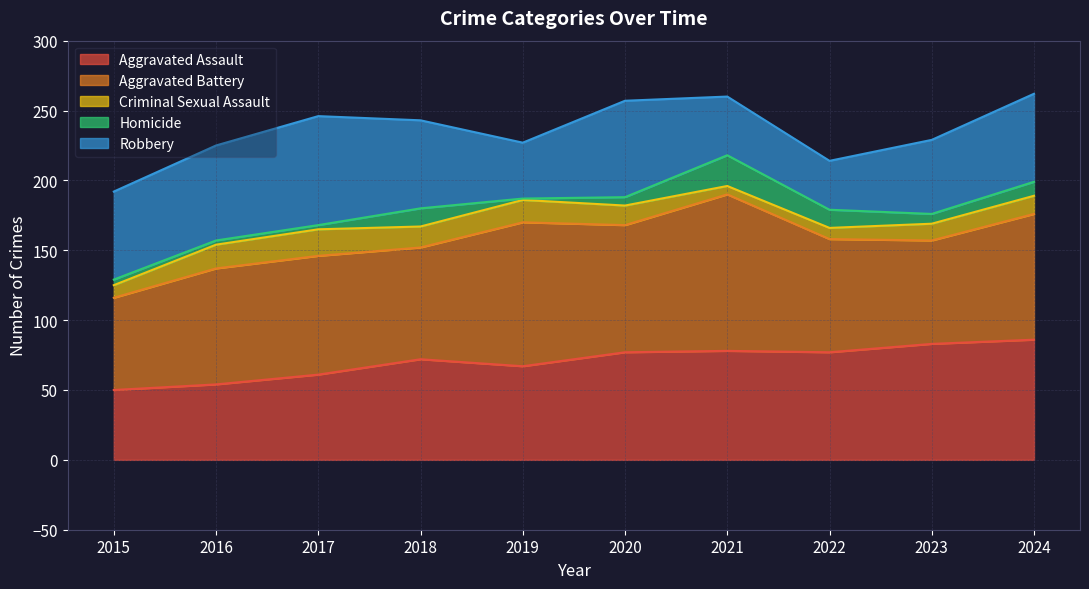

What is the sum of all Robbery values?

574